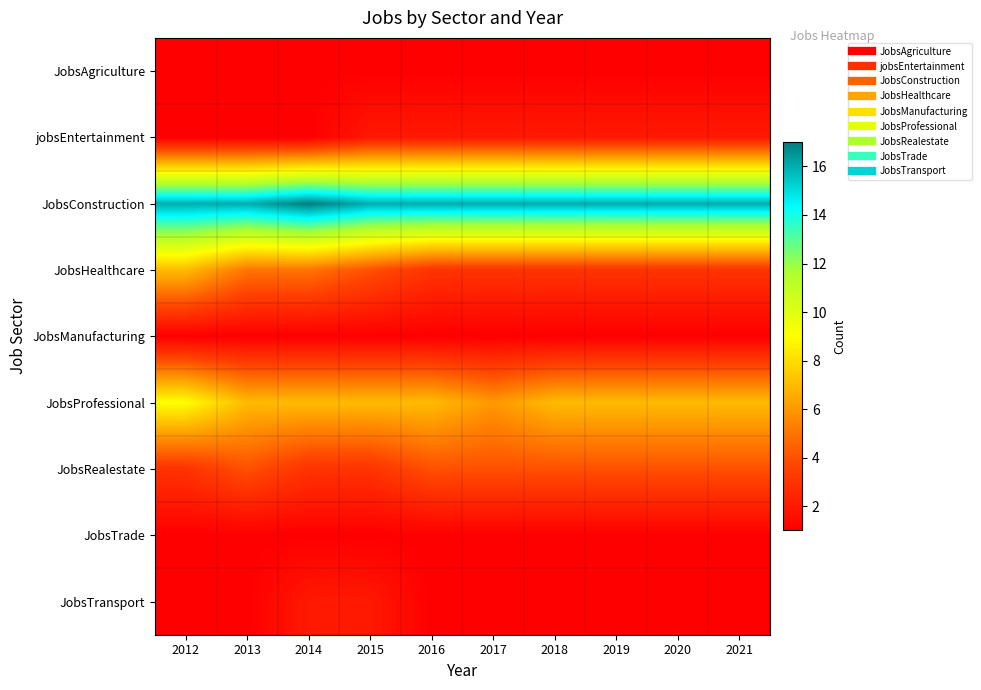

Reading left to right, extract all data points from this chart.

JobsAgriculture: 2012=1	2013=1	2014=1	2015=1	2016=1	2017=1	2018=1	2019=1	2020=1	2021=1
jobsEntertainment: 2012=1	2013=1	2014=1	2015=2	2016=2	2017=2	2018=2	2019=2	2020=2	2021=2
JobsConstruction: 2012=16	2013=16	2014=17	2015=16	2016=16	2017=16	2018=16	2019=16	2020=16	2021=16
JobsHealthcare: 2012=7	2013=5	2014=5	2015=4	2016=3	2017=3	2018=3	2019=3	2020=3	2021=3
JobsManufacturing: 2012=1	2013=1	2014=1	2015=1	2016=1	2017=1	2018=1	2019=1	2020=1	2021=1
JobsProfessional: 2012=9	2013=7	2014=7	2015=7	2016=7	2017=6	2018=7	2019=7	2020=7	2021=7
JobsRealestate: 2012=3	2013=4	2014=3	2015=3	2016=4	2017=4	2018=4	2019=4	2020=4	2021=4
JobsTrade: 2012=1	2013=1	2014=1	2015=1	2016=1	2017=1	2018=1	2019=1	2020=1	2021=1
JobsTransport: 2012=1	2013=1	2014=2	2015=2	2016=1	2017=1	2018=1	2019=1	2020=1	2021=1